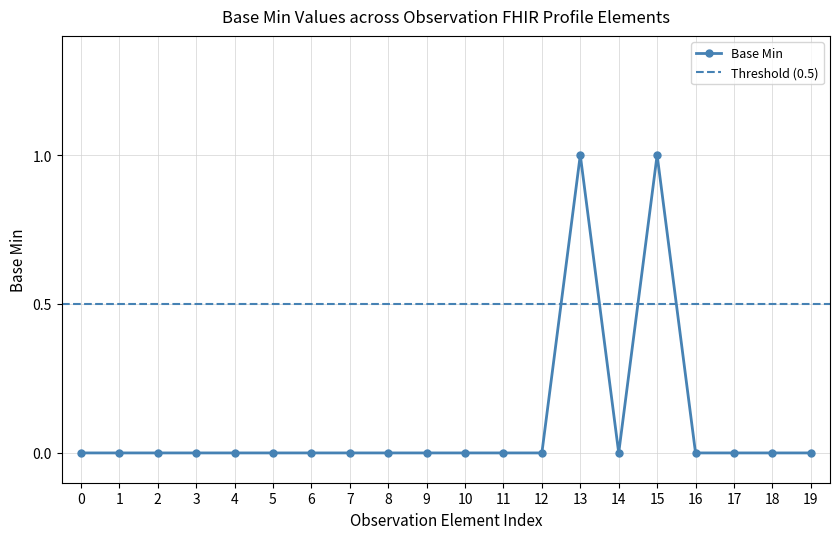

Does the chart display data point markers on the line(s)?

Yes